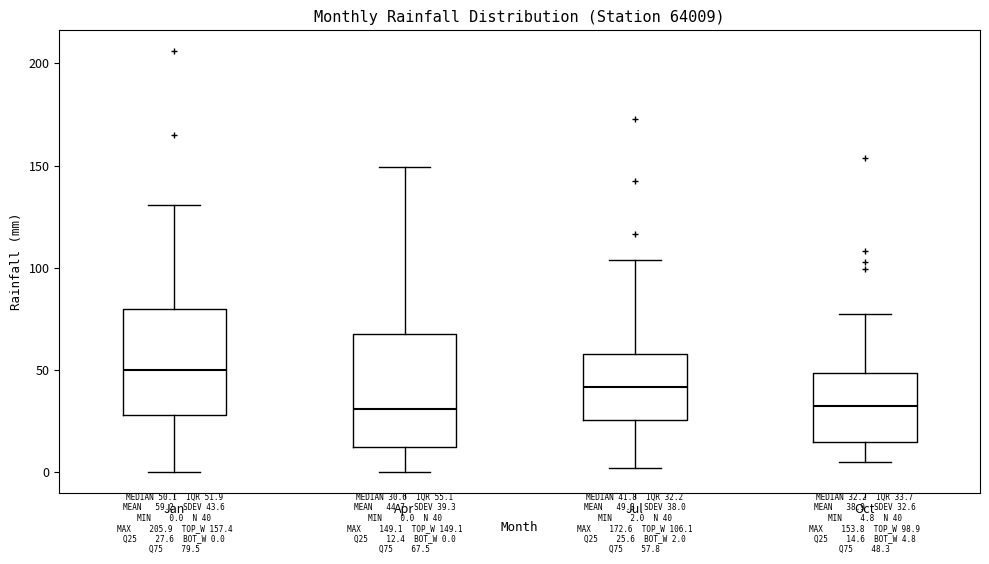

Which box has the highest median line?

Jan